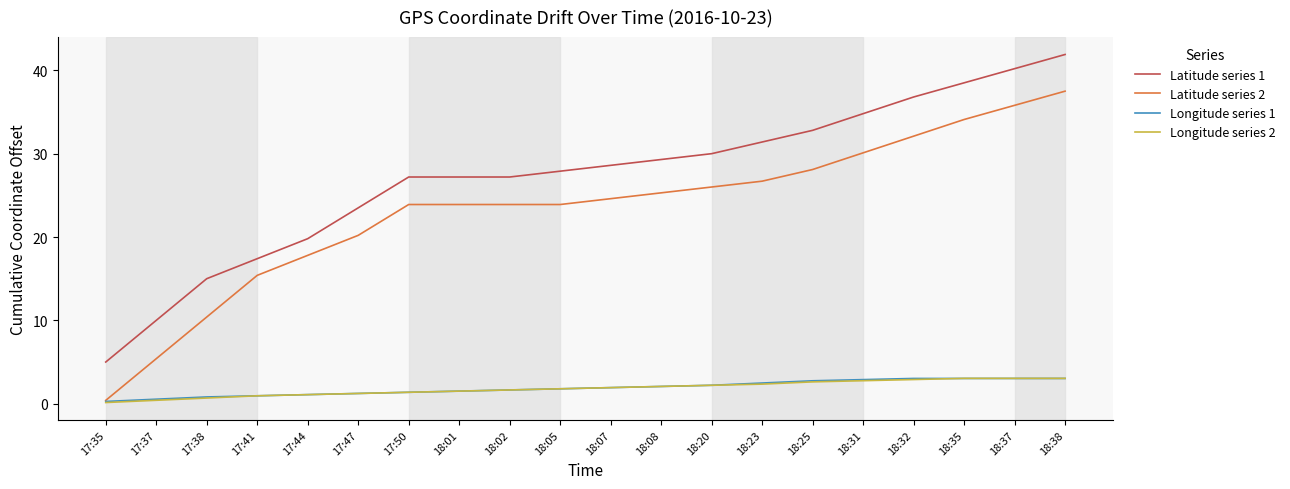

The Latitude series 1 series shows 27.2 at 18:01. True or false?

True